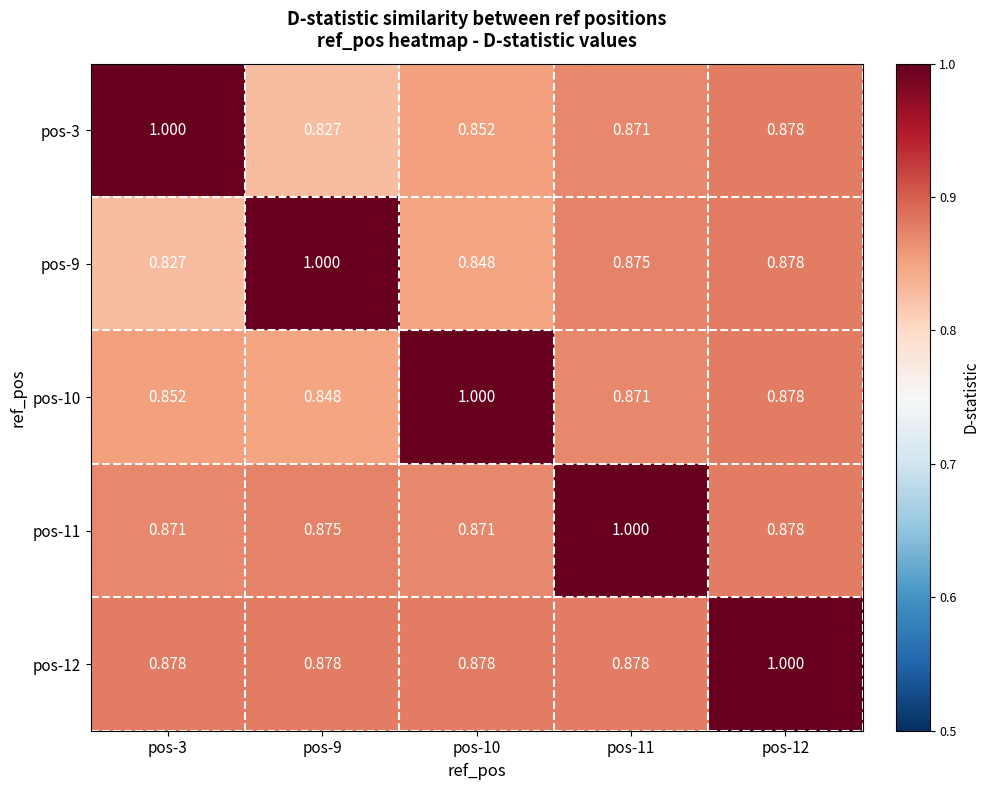

At how many categories does at least one series exceed 0?

5